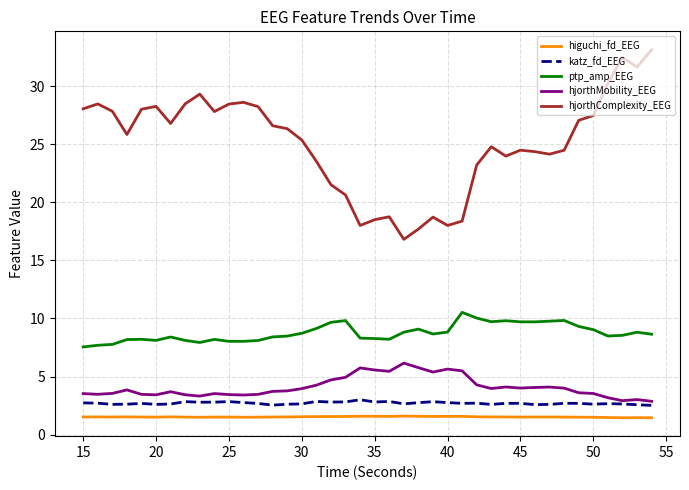

What is the maximum value shown in the chart?

33.1